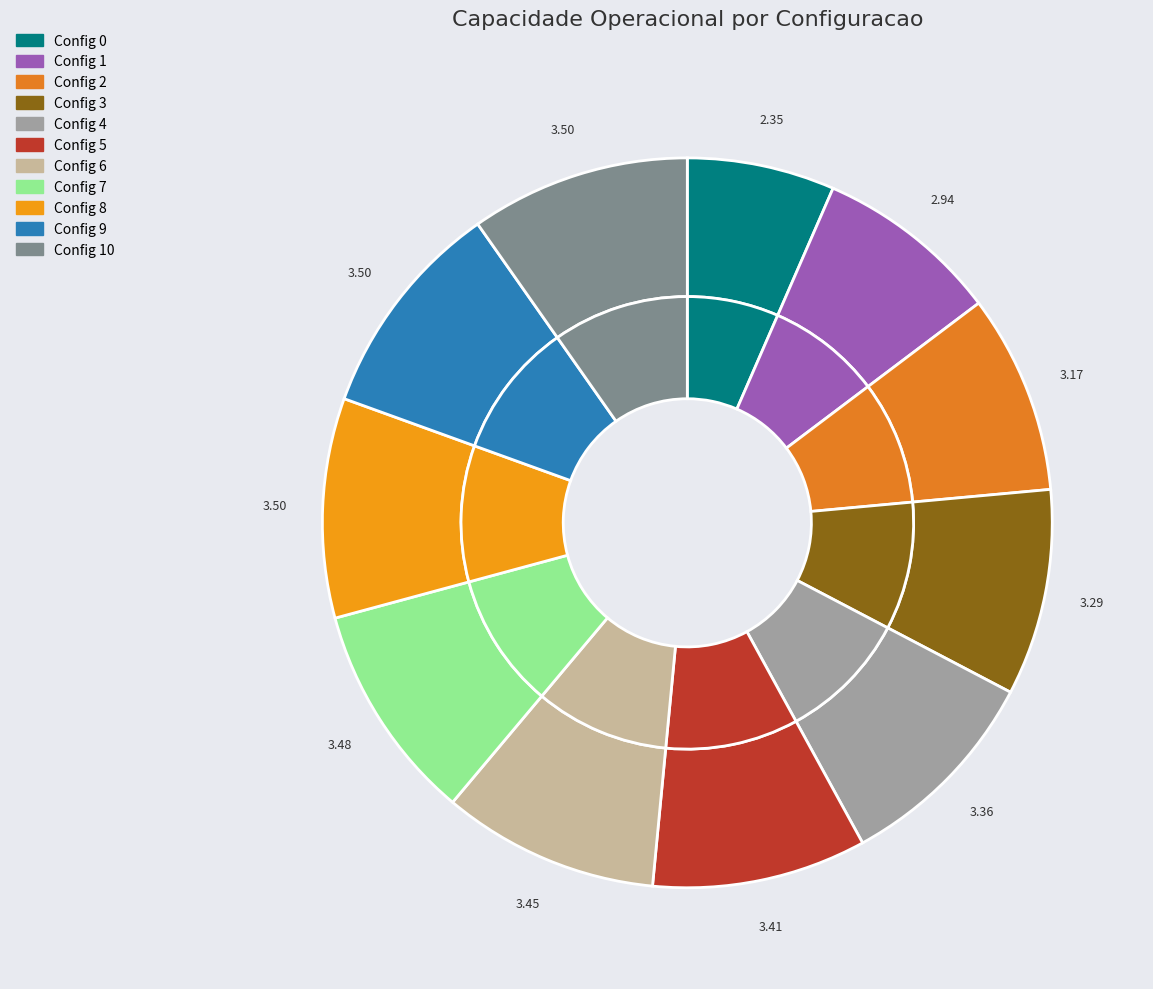

Is 8 the majority of the pie?

No